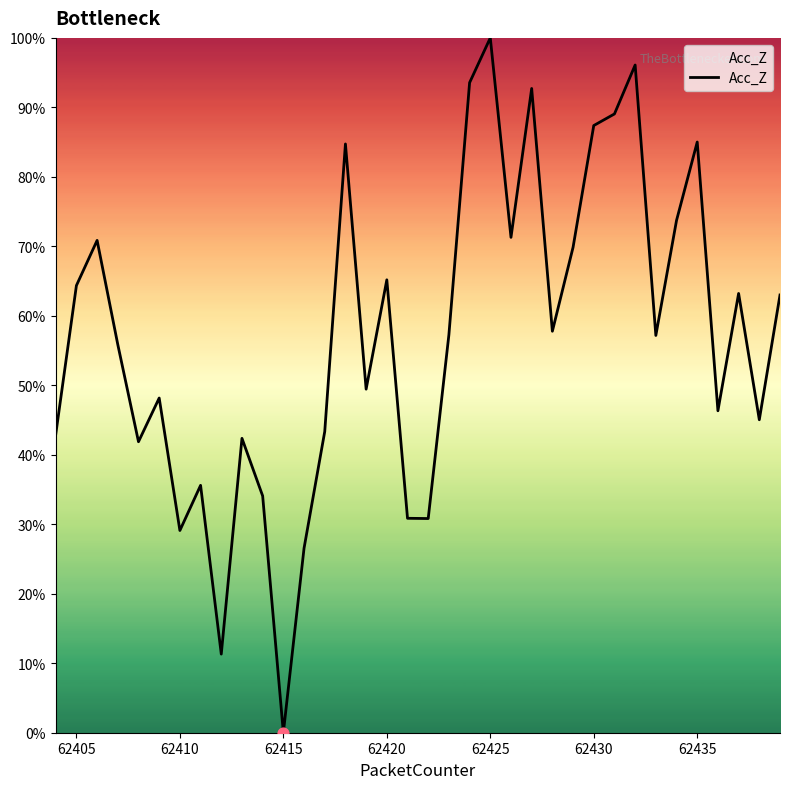

What is the difference between the maximum and minimum values?

100.0